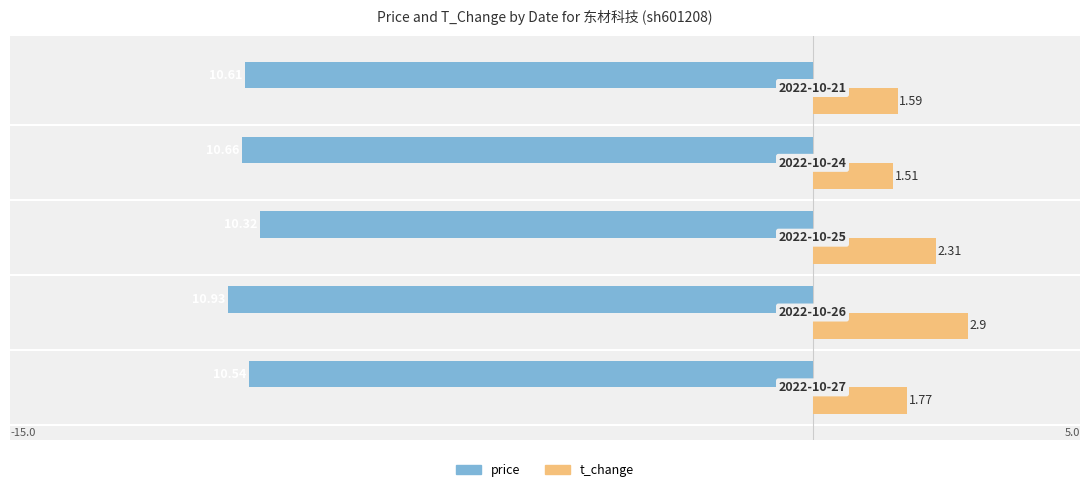

What are all the series names shown in the legend?

price, t_change